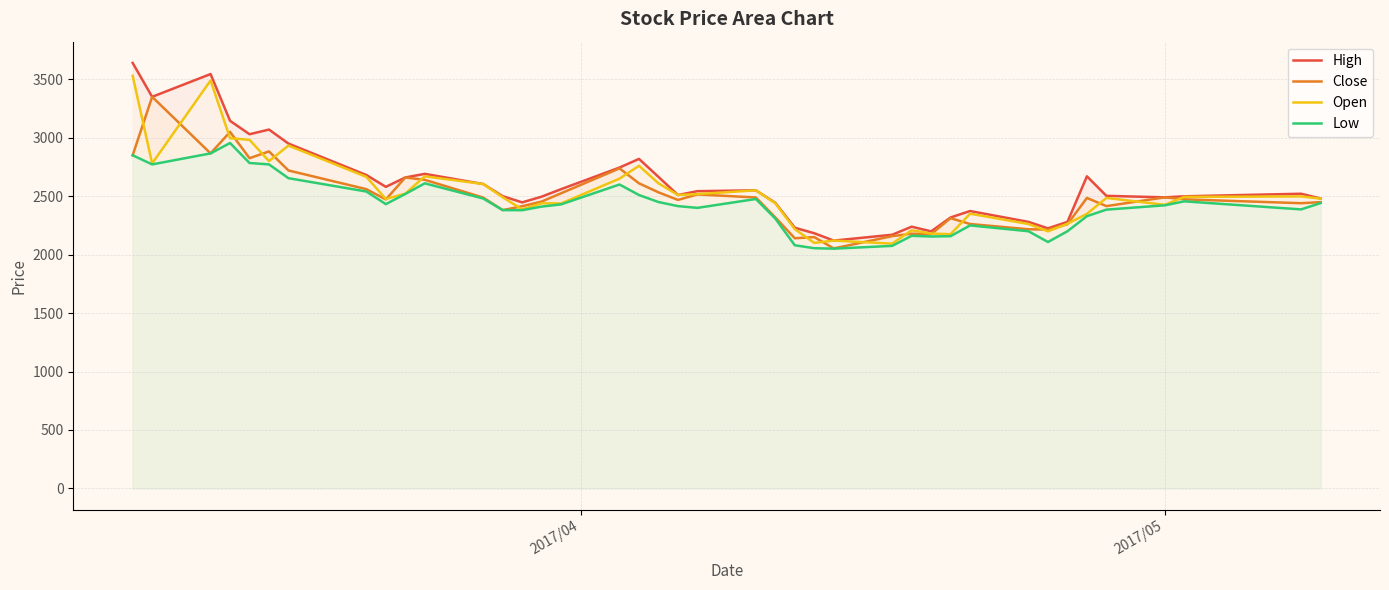

True or false: Low has more than 1 points higher than both neighbors.

True